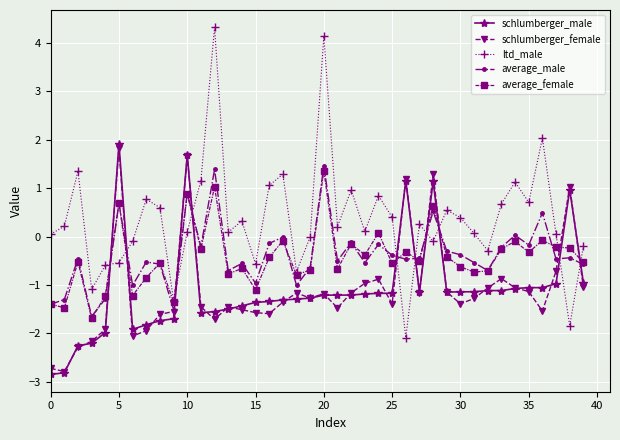

True or false: schlumberger_female and average_female cross at least once.

True